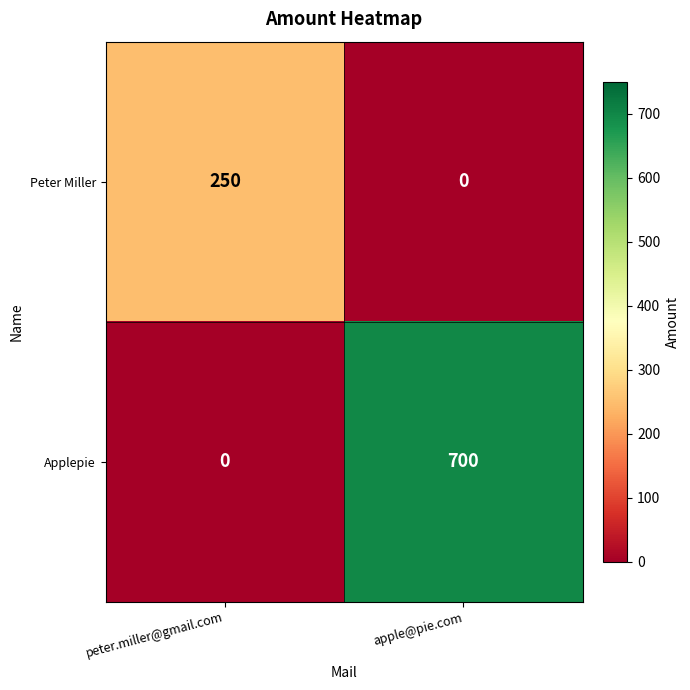

The value of Applepie at peter.miller@gmail.com is 0. True or false?

True